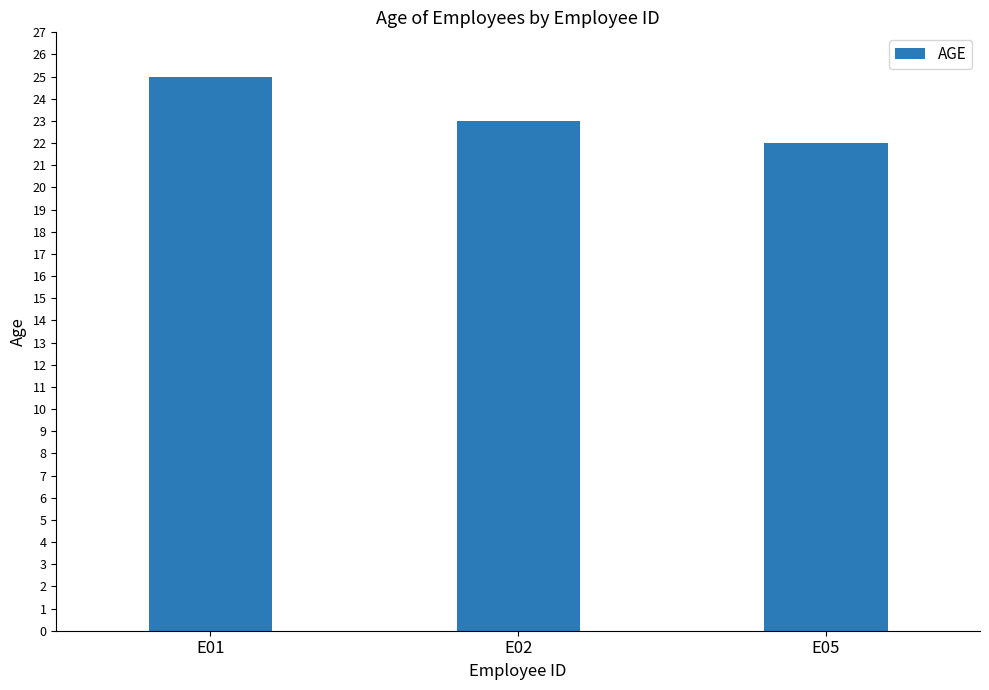

Read the value at E02.

23